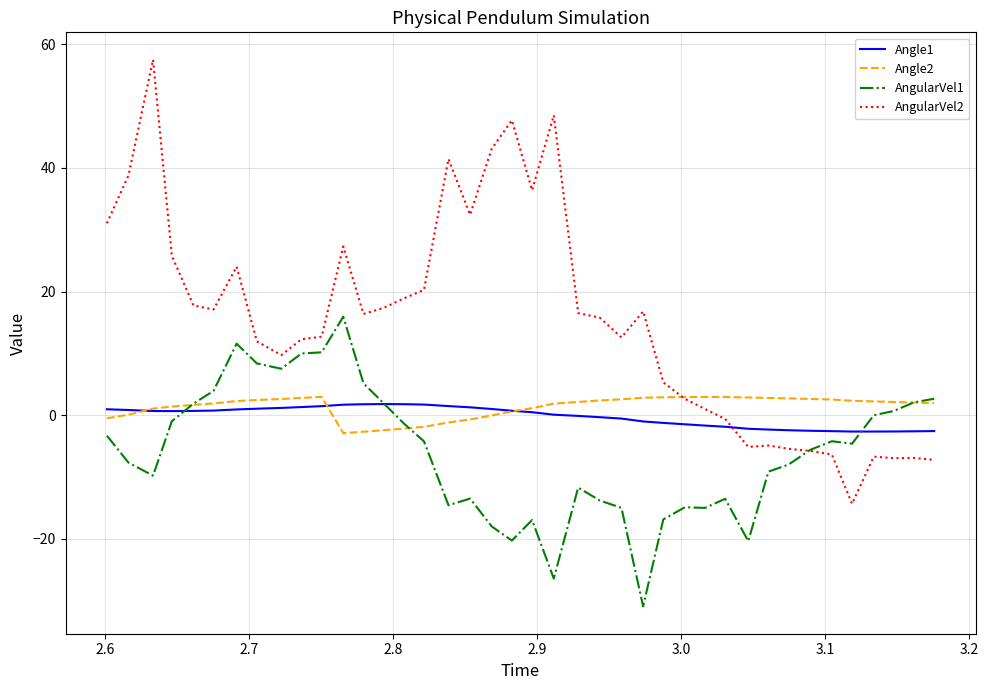

What is the minimum value shown in the chart?

-30.9